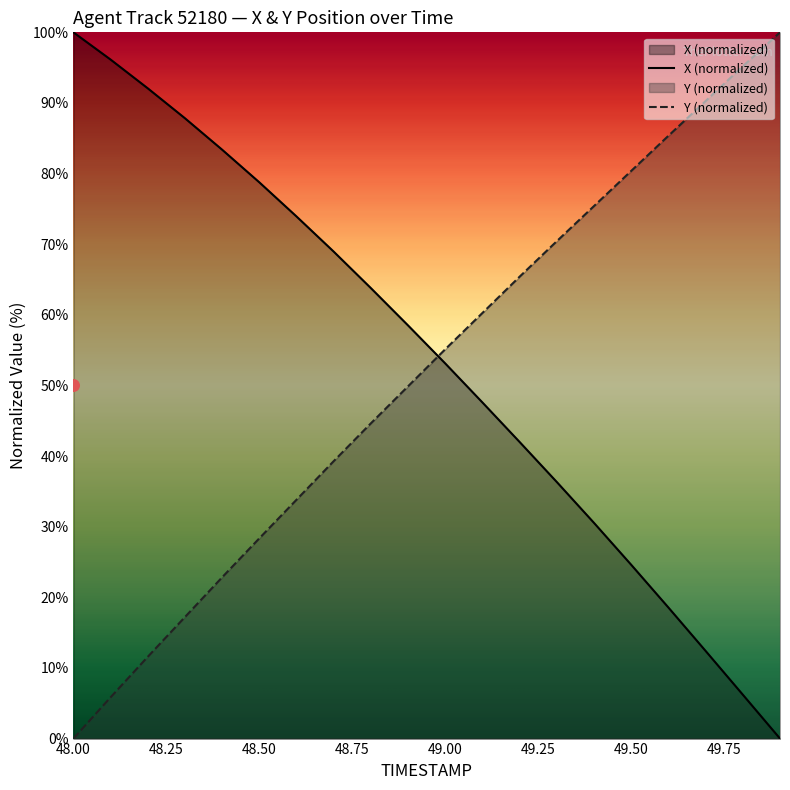

Which series reaches the maximum Y coordinate?

X